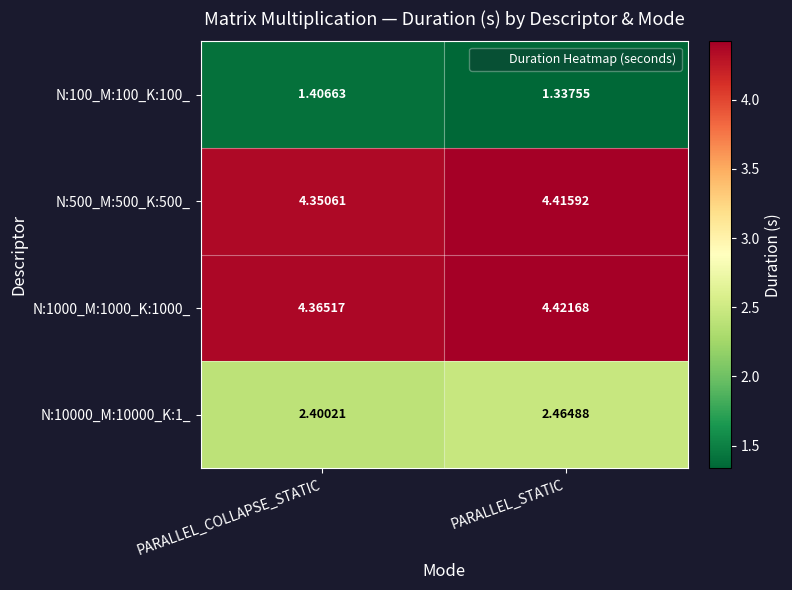

Which category has the highest value in the N:100_M:100_K:100_ series?

PARALLEL_COLLAPSE_STATIC